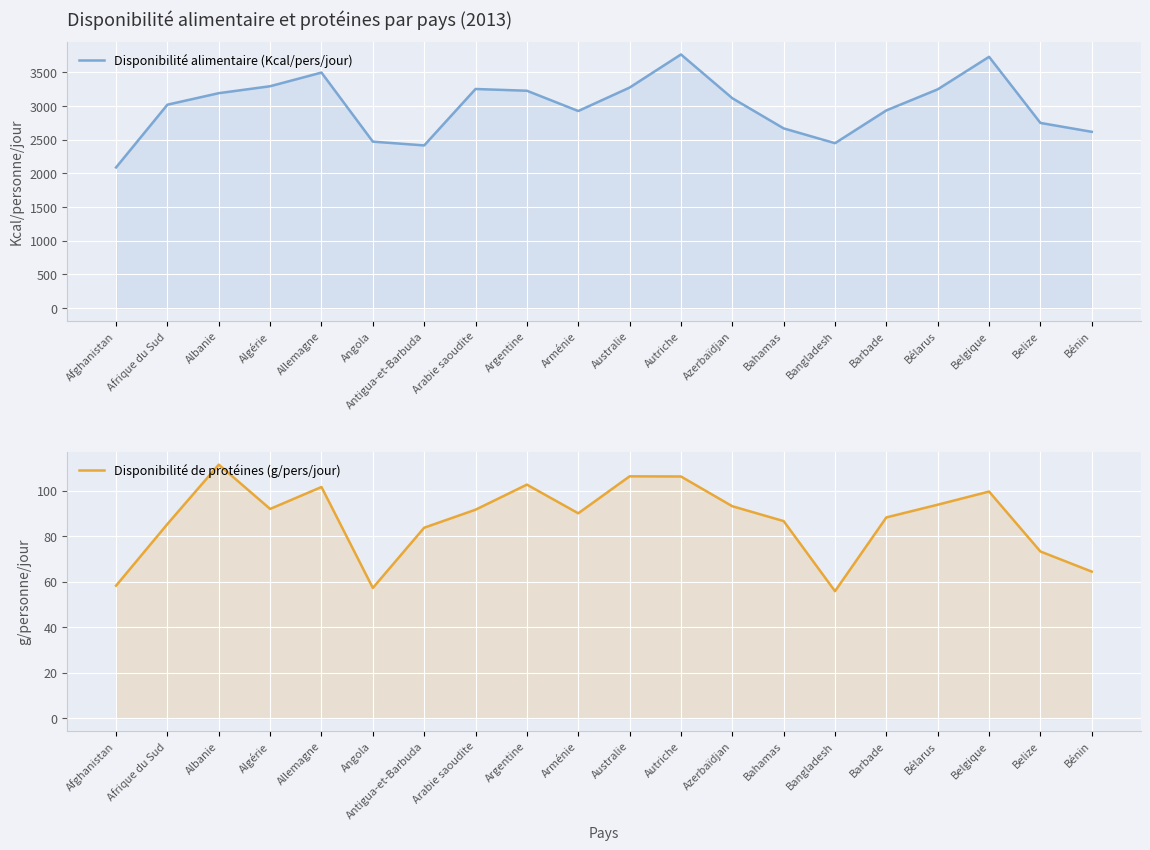

Reading left to right, transcribe all the data shown in this chart.

Disponibilité alimentaire (Kcal/pers/jour): 2090.0	3022.0	3193.0	3296.0	3499.0	2473.0	2417.0	3255.0	3229.0	2928.0	3276.0	3768.0	3118.0	2670.0	2450.0	2937.0	3250.0	3733.0	2751.0	2619.0
Disponibilité de protéines (g/pers/jour): 58.2	85.3	111.4	92.0	101.6	57.3	83.7	91.6	102.6	90.0	106.3	106.2	93.2	86.6	55.8	88.2	93.8	99.6	73.3	64.4